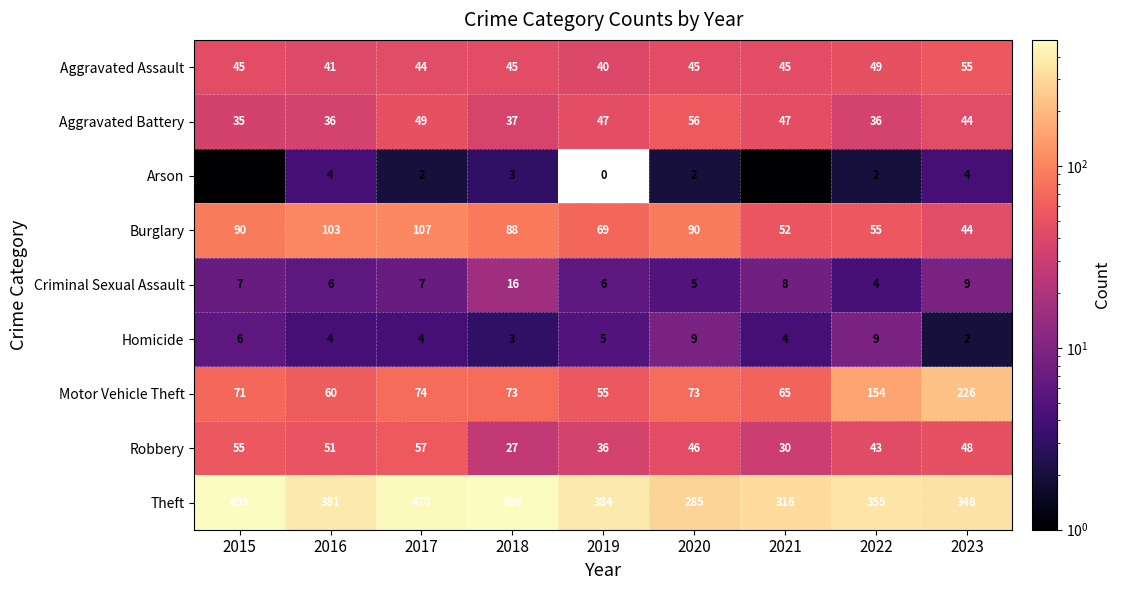

The value of Aggravated Assault at 2023 is 33. True or false?

False